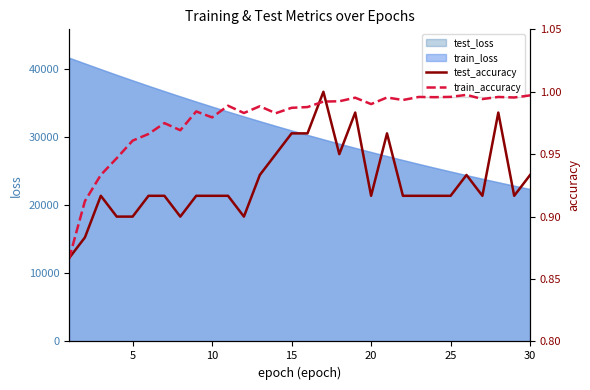

What is the difference between the maximum and minimum values in the train_accuracy series?

0.1